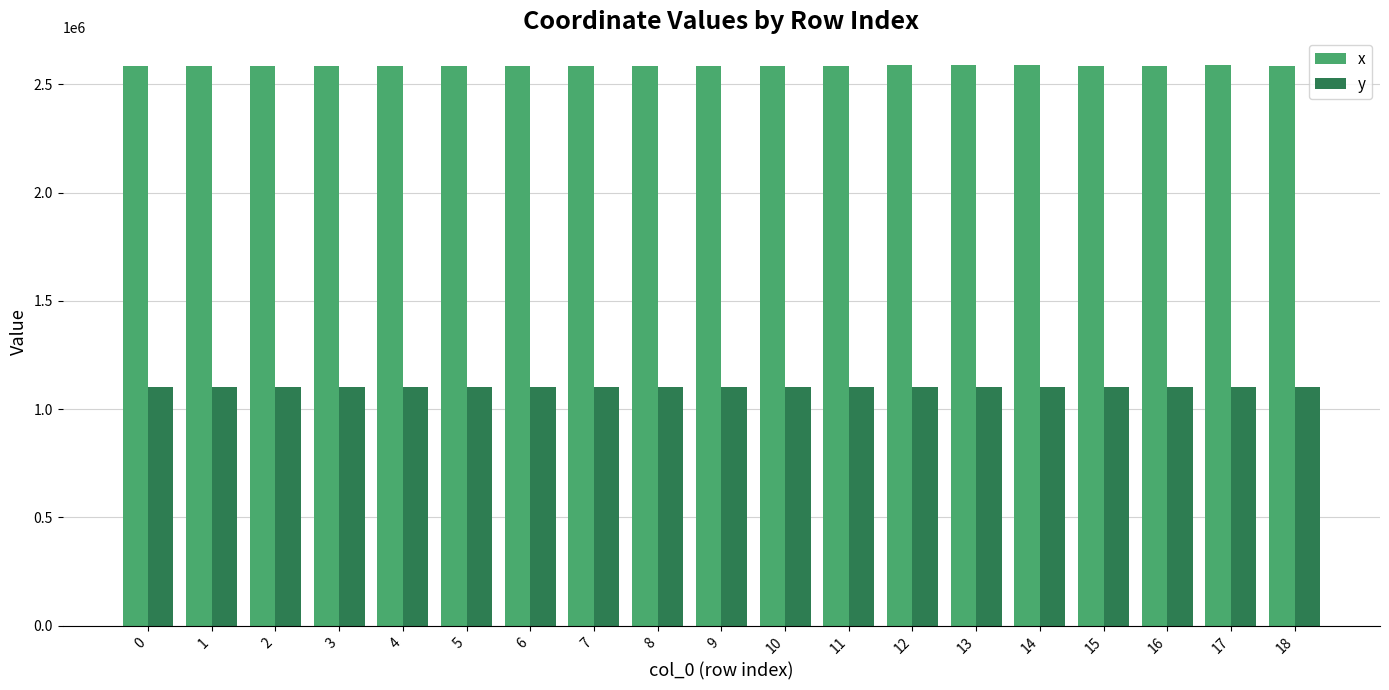

Rank the series by their maximum value, from highest to lowest.

x, y